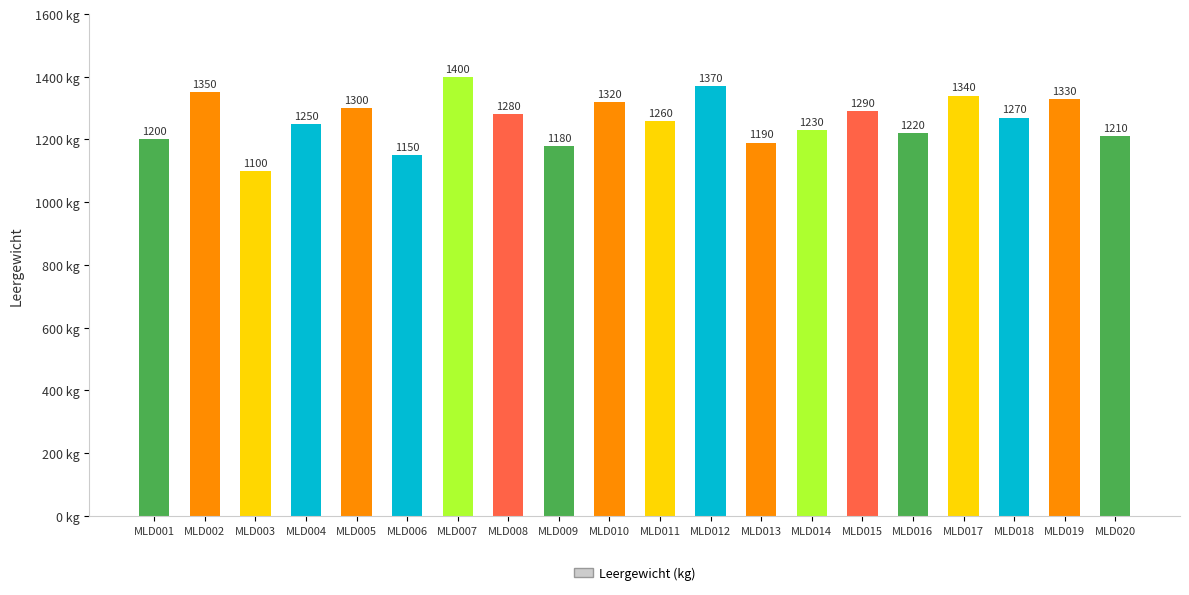

Is it true that the value at MLD002 is 886?

False